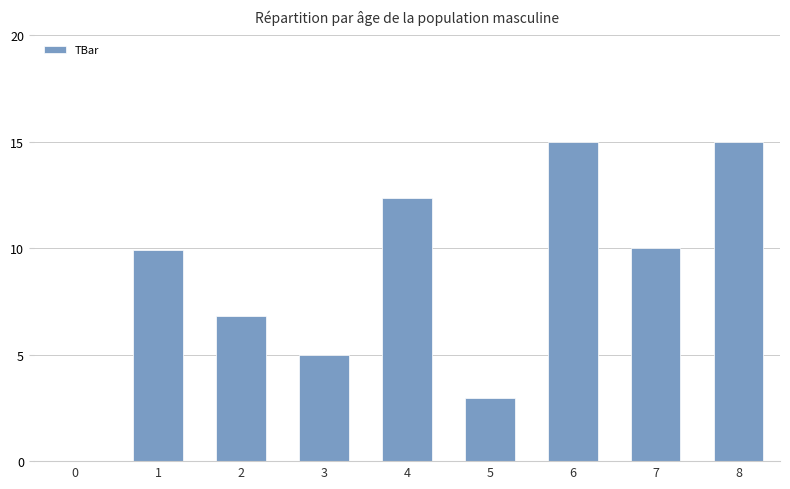

Approximately how many times larger is the value at 4 compared to 8?

0.8